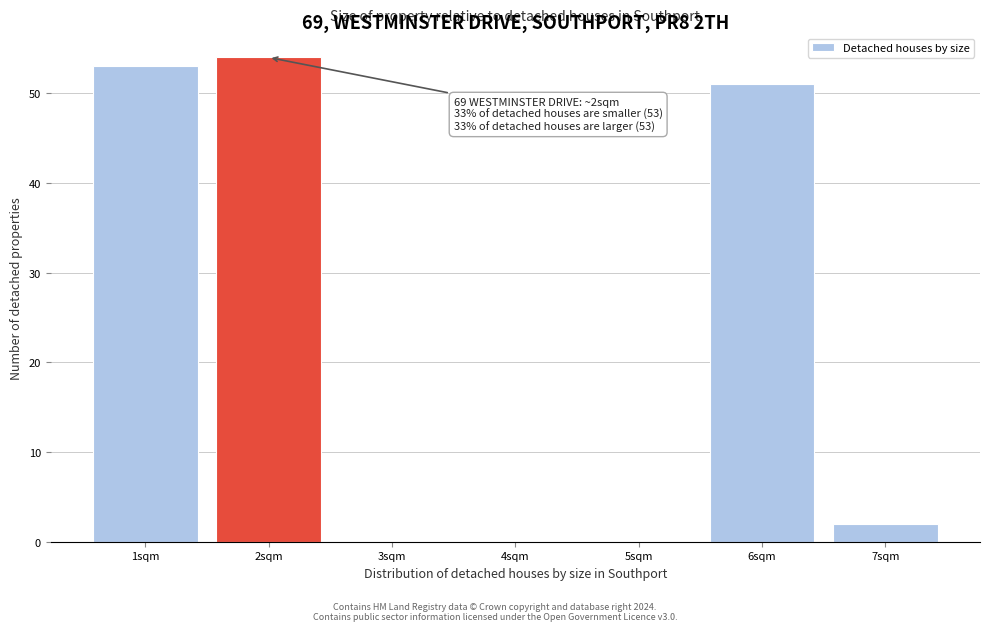

Reading right to left, extract all data points from this chart.

7sqm=2	6sqm=51	5sqm=0	4sqm=0	3sqm=0	2sqm=54	1sqm=53